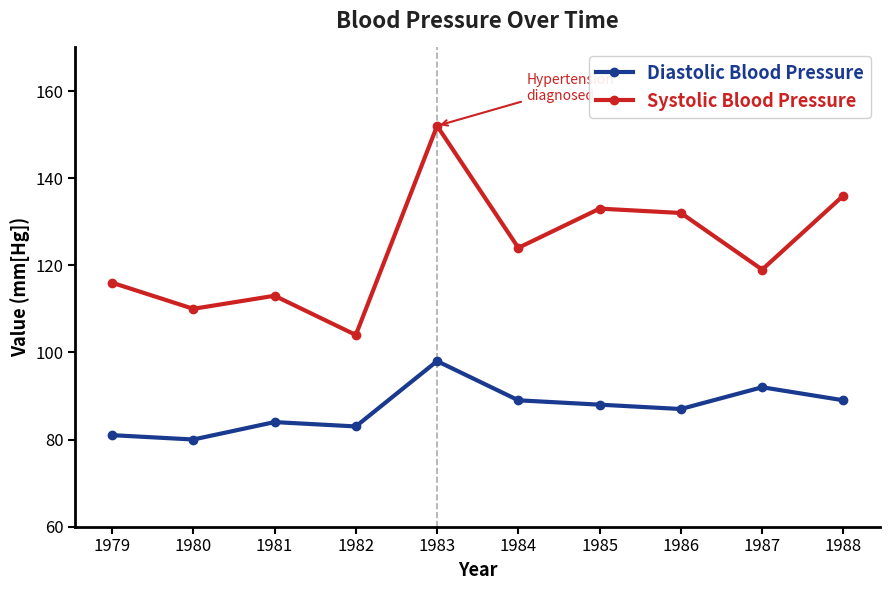

True or false: Diastolic Blood Pressure has a value of 47 at 1986.

False